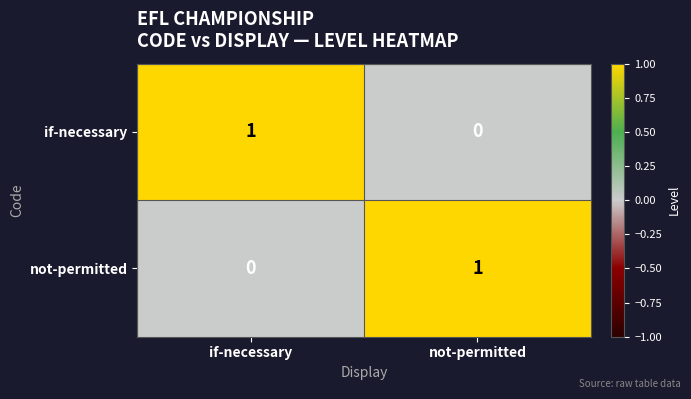

List the labels in order of if-necessary value, largest first.

if-necessary, not-permitted